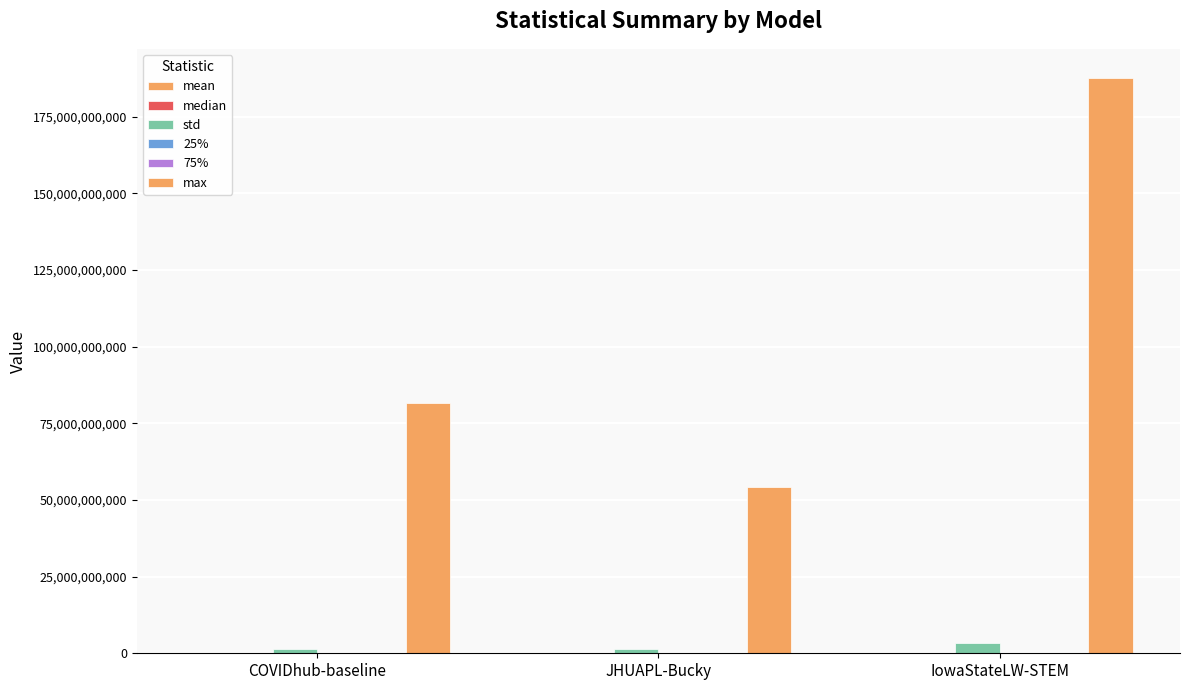

How many series are shown in this chart?

6